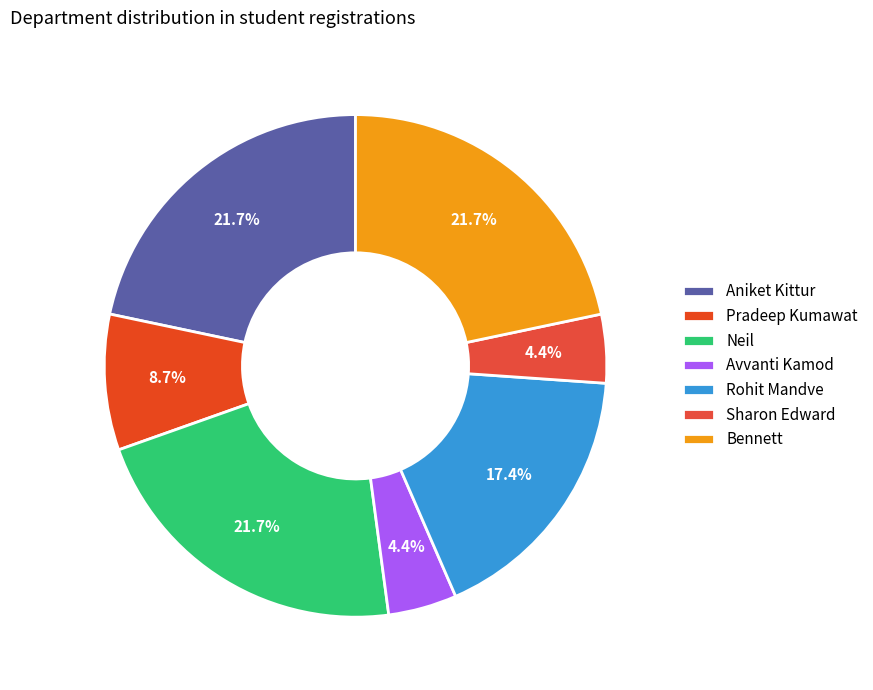

Count the number of slices in the pie.

7